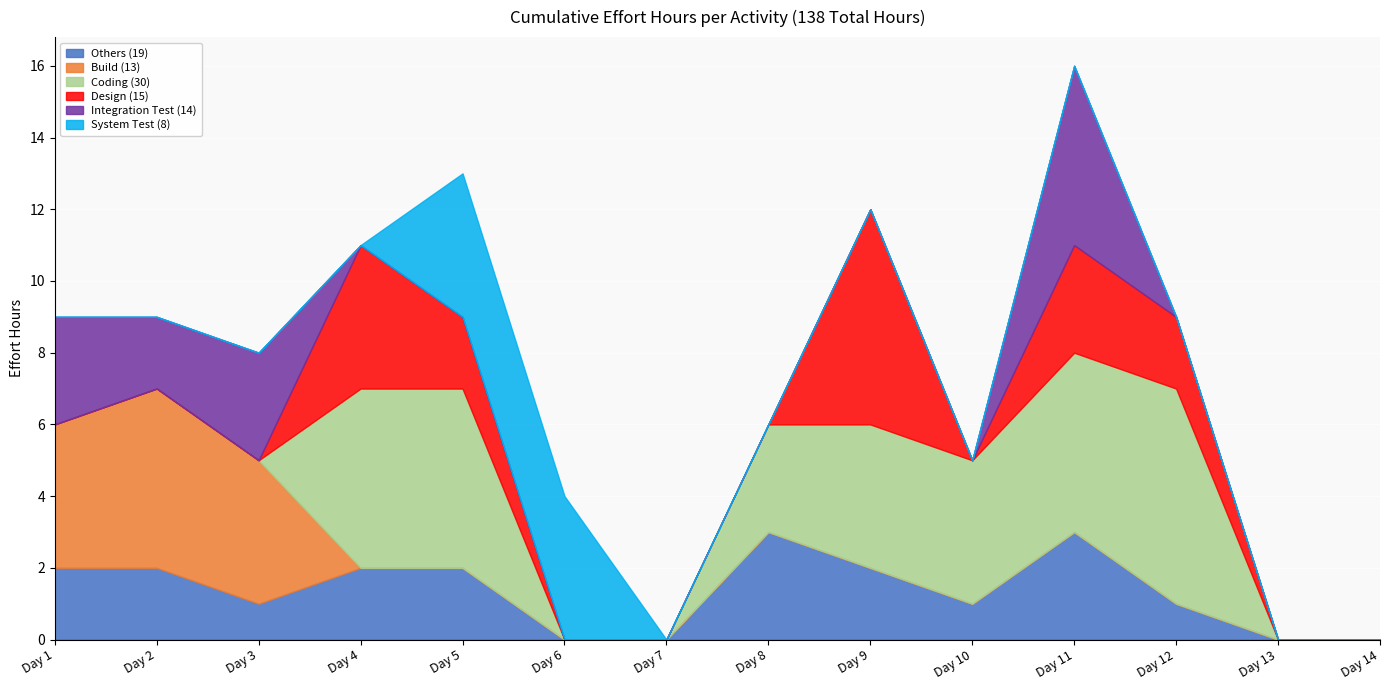

Reading right to left, extract all data points from this chart.

Others (19): 0	0	1	3	1	2	3	0	0	2	2	1	2	2
Build (13): 0	0	0	0	0	0	0	0	0	0	0	4	5	4
Coding (30): 0	0	6	5	4	4	3	0	0	5	5	0	0	0
Design (15): 0	0	2	3	0	6	0	0	0	2	4	0	0	0
Integration Test (14): 0	0	0	5	0	0	0	0	0	0	0	3	2	3
System Test (8): 0	0	0	0	0	0	0	0	4	4	0	0	0	0